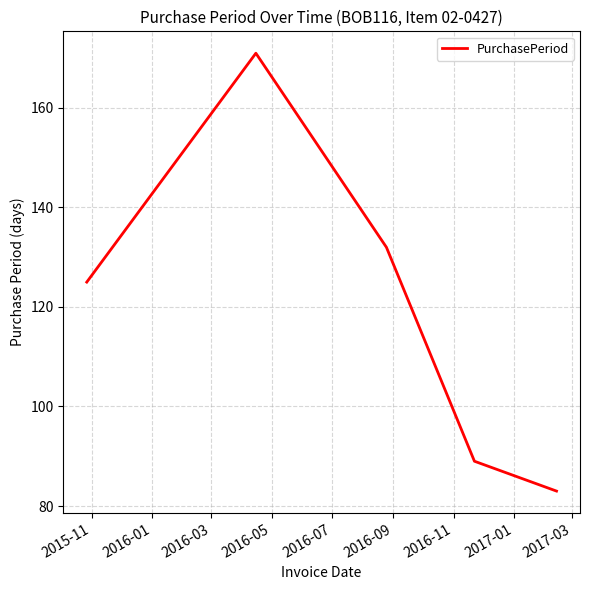

What is the difference between the maximum and second lowest values?

82